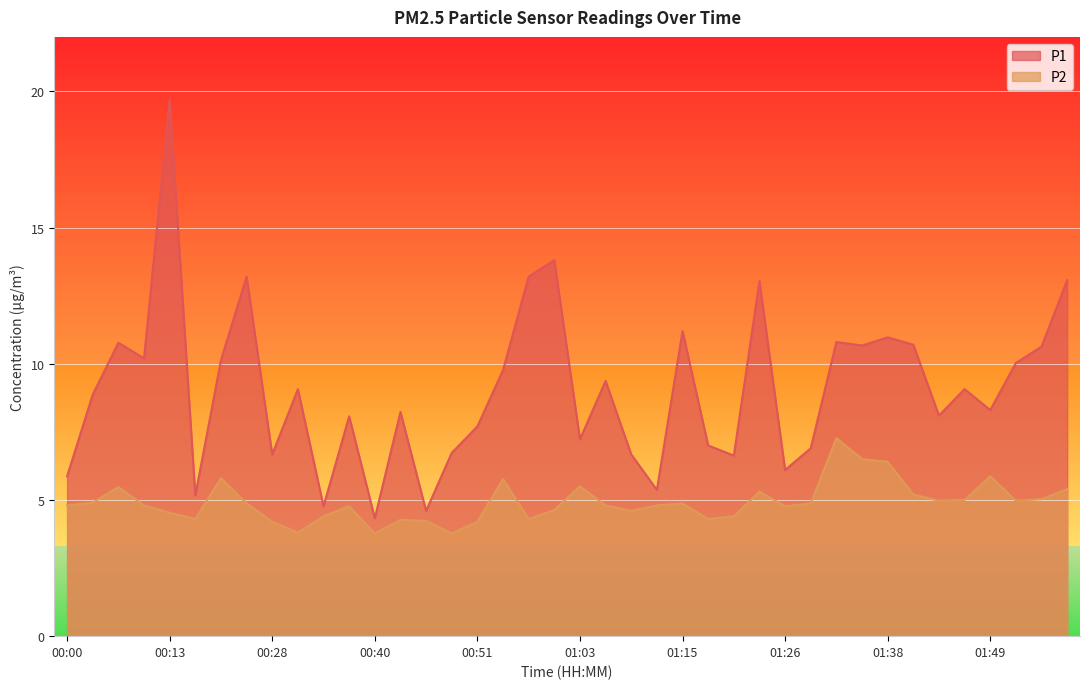

Count the number of data series in this chart.

2